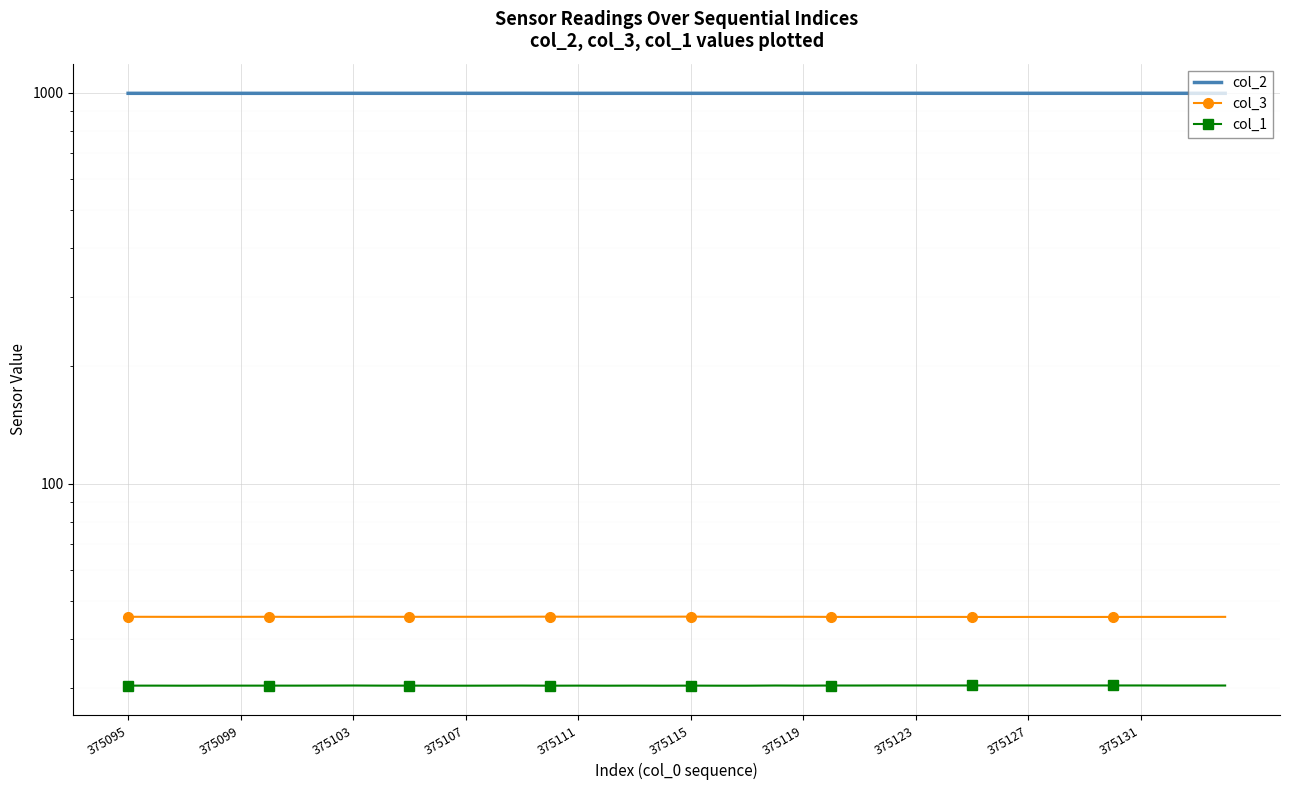

True or false: col_2 and col_1 intersect in this chart.

False